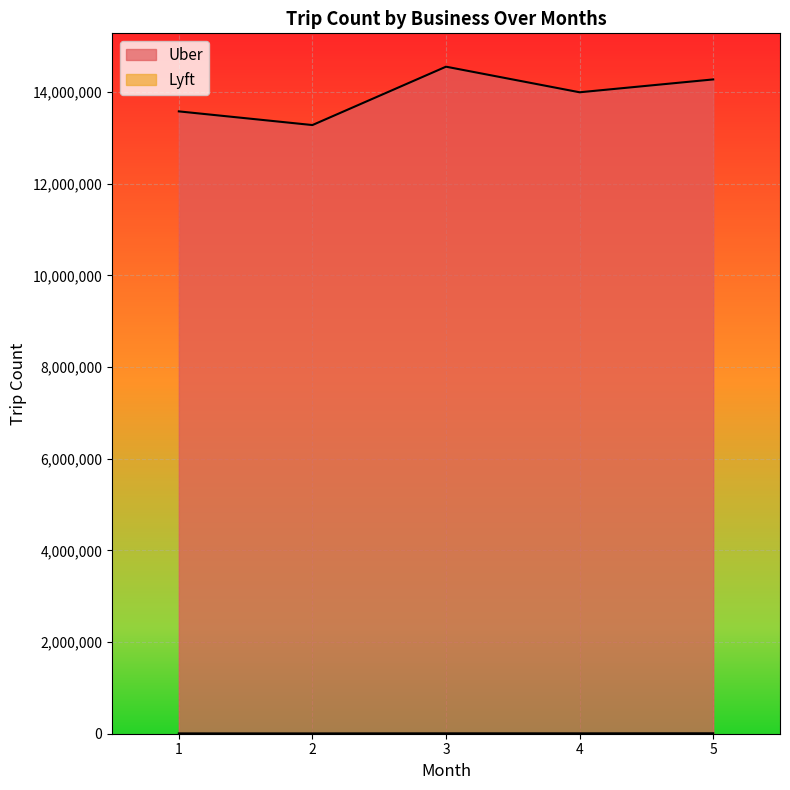

Where is the first local minimum for Lyft?

2